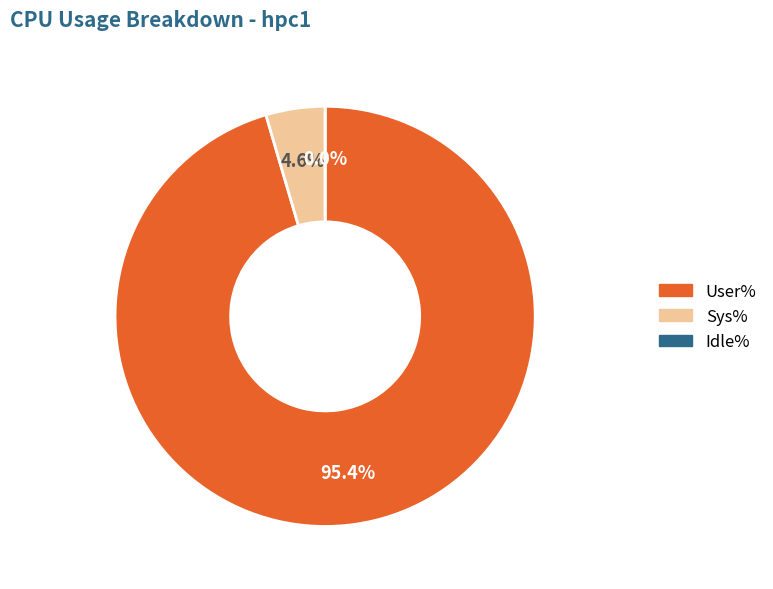

What is the total percentage of User% and Idle%?

95.5%